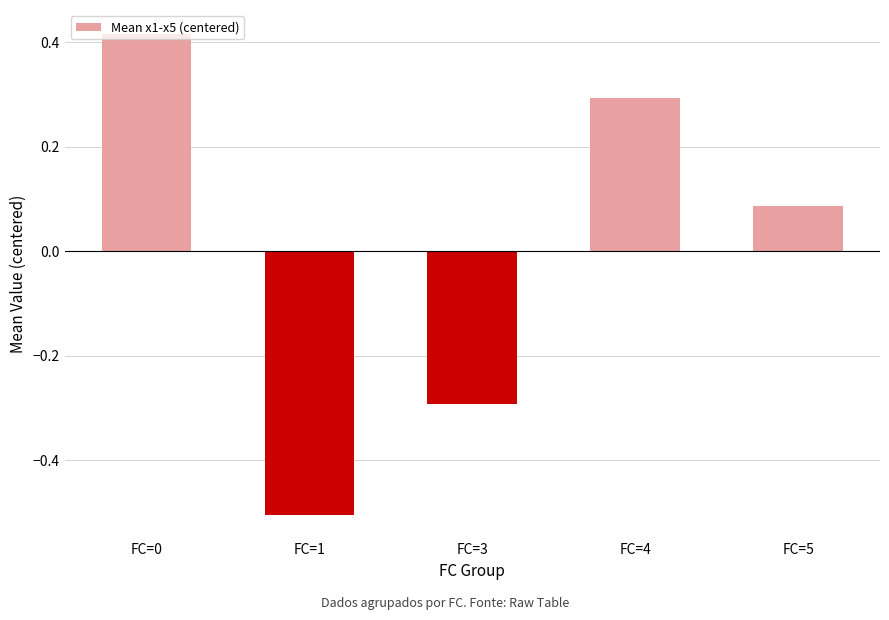

How many distinct data groups are displayed?

1